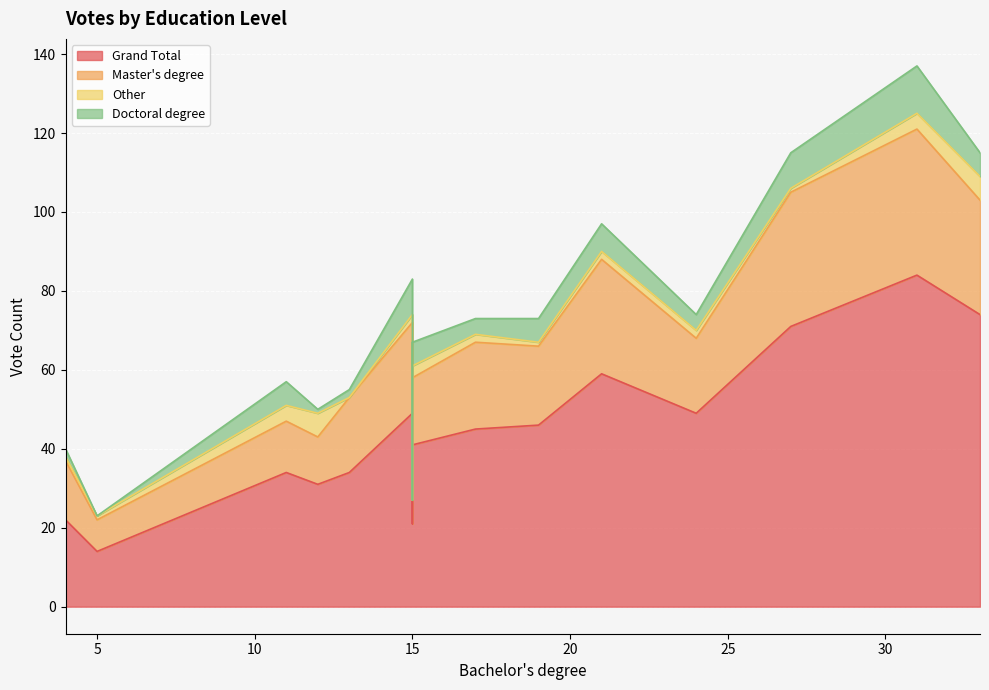

The Grand Total series shows 24 at Cole N Knafflic. True or false?

False